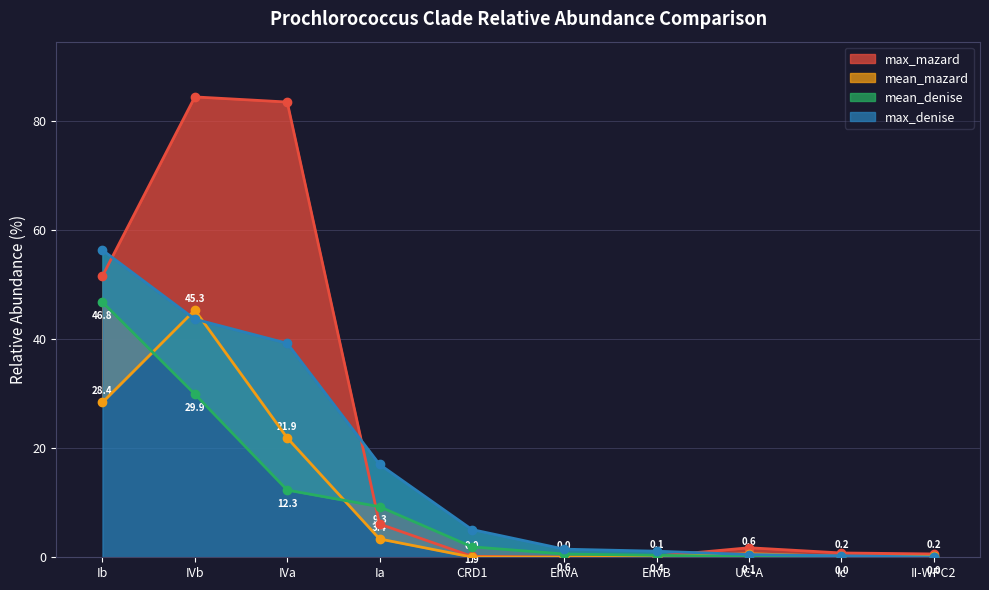

Read the max_denise value at Ia.

17.0